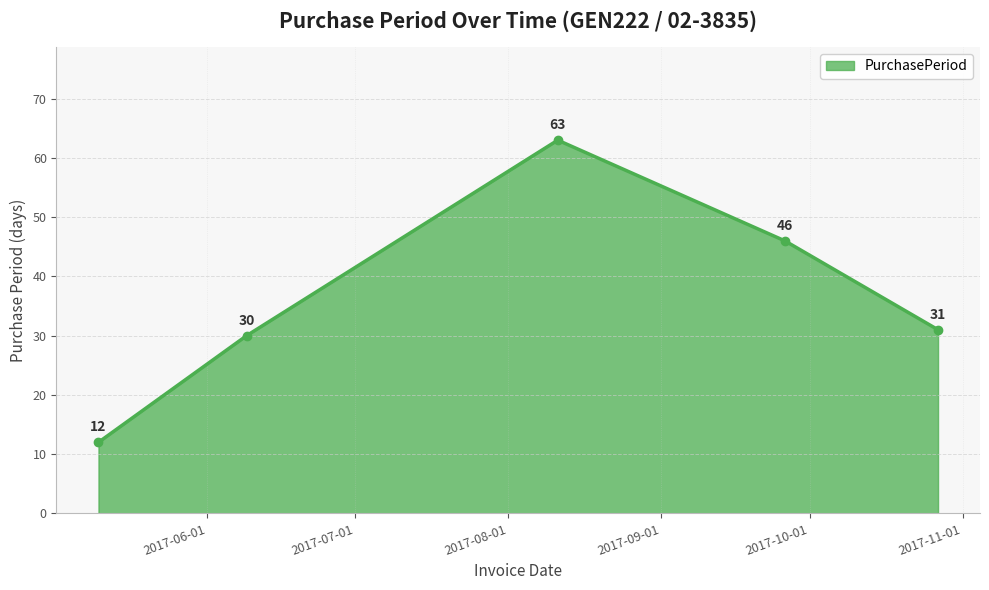

How many lines are shown in the chart?

1